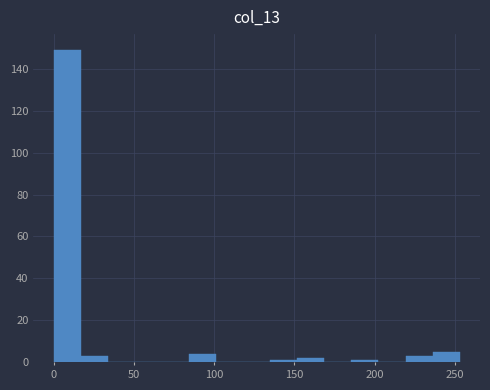

Read against the x-axis, roughly where is the centre of the tallest bar?

10